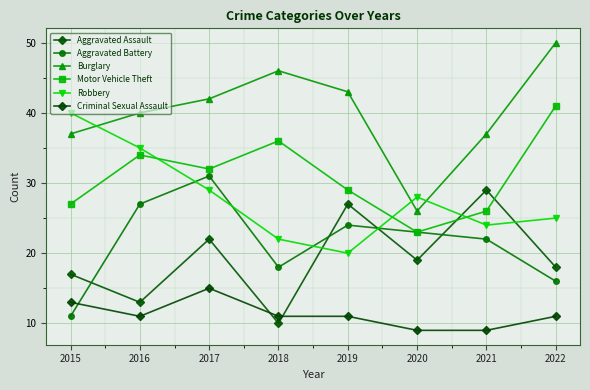

What is the minimum value for Aggravated Assault?

10